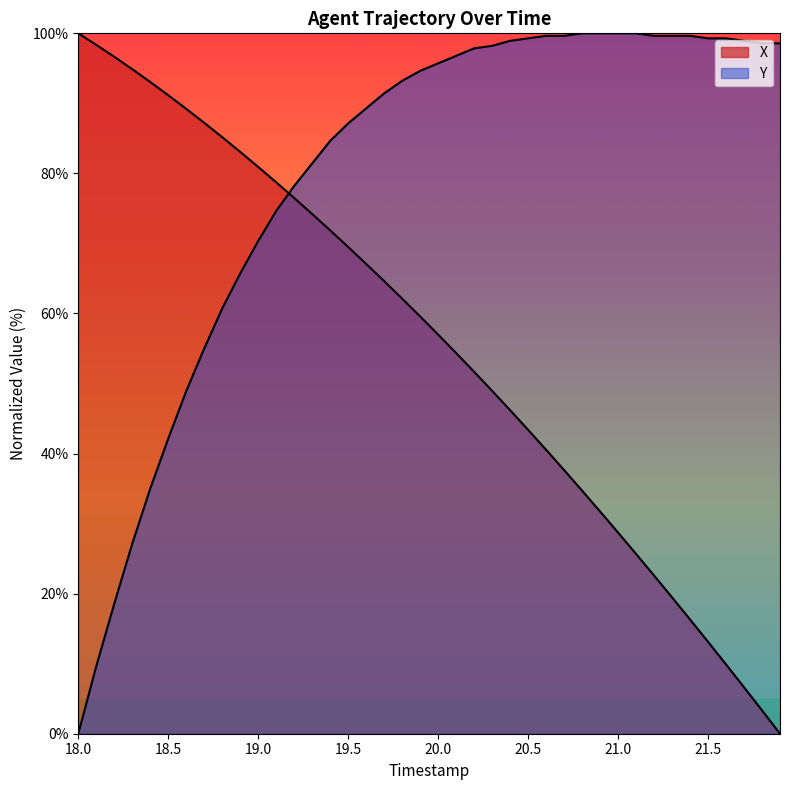

How many lines are shown in the chart?

2